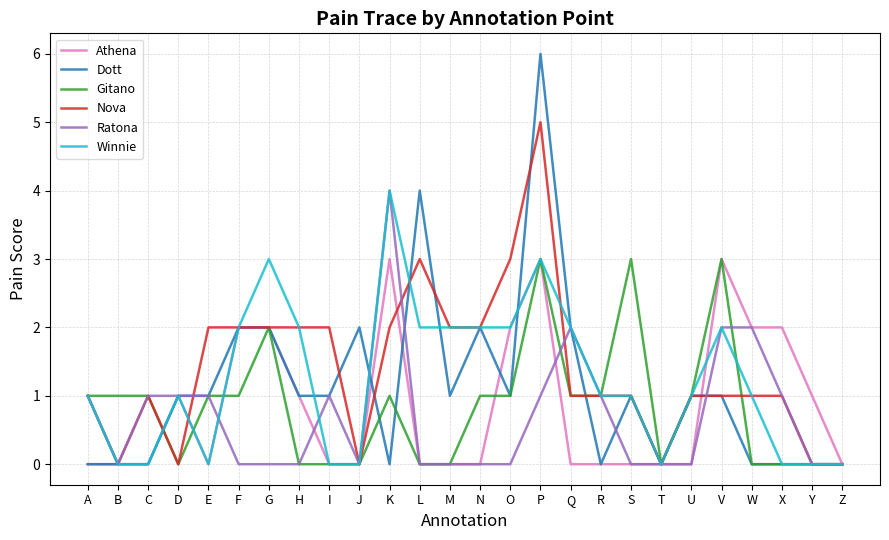

What is the total value across all series at R?

4